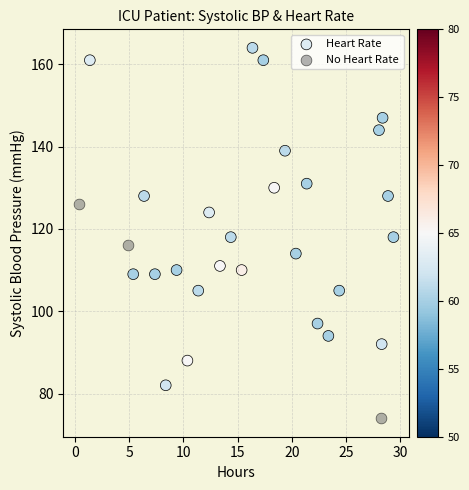

Which series has the largest Y range (max minus min)?

Heart Rate